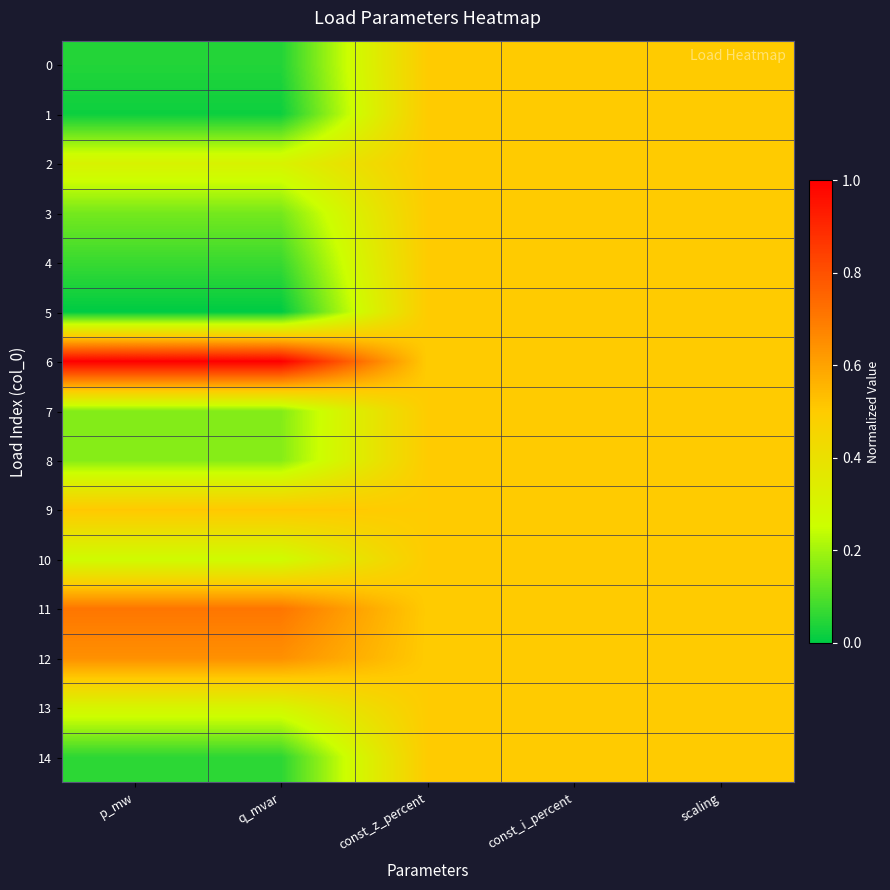

What is the total value across all series at q_mvar?

4.4